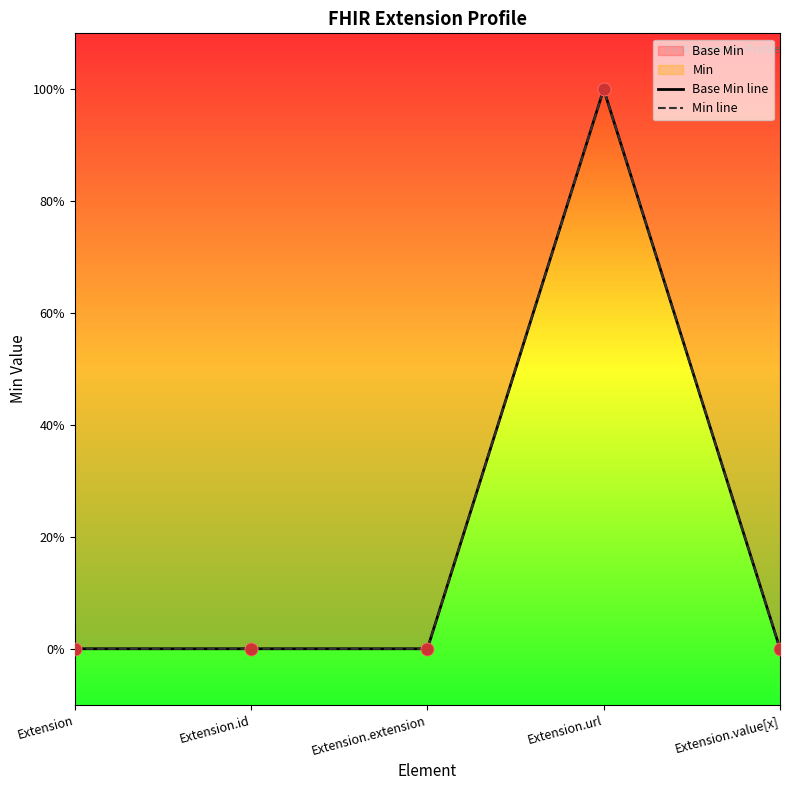

Which series reaches the minimum Y coordinate?

Base Min